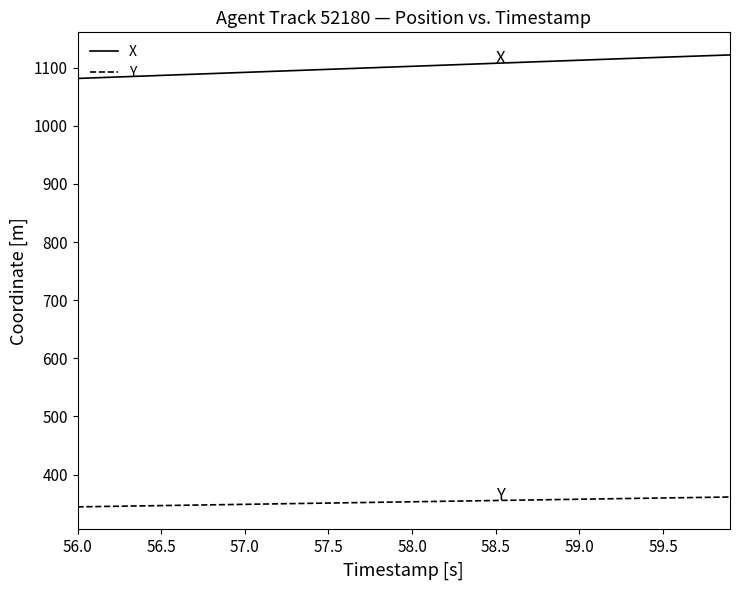

True or false: X and Y cross at least once.

False